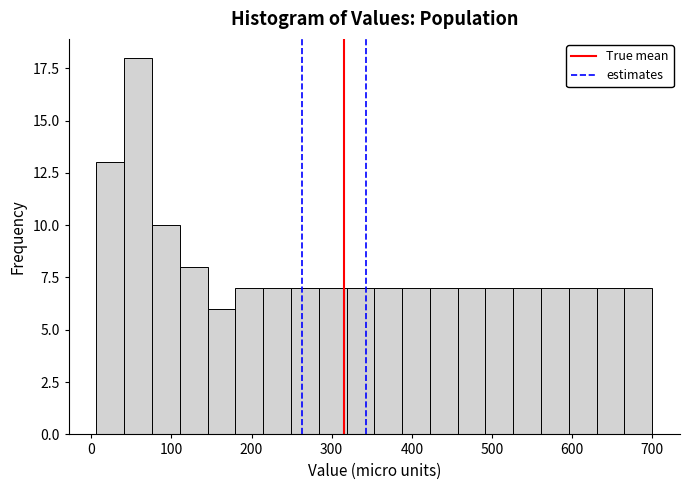

Around what value on the x-axis is the tallest bar? Give the approximate position of its centre, as read against the axis.

60